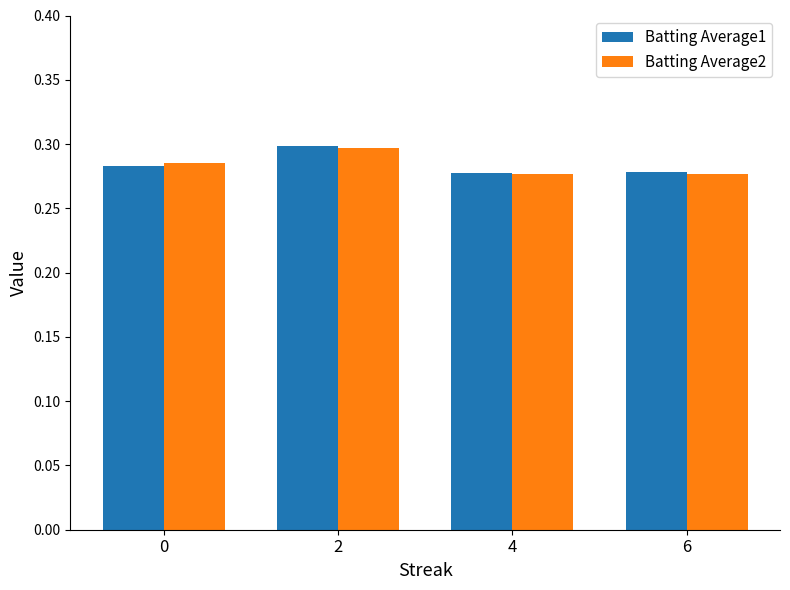

Between 2 and 6, which series saw the biggest shift?

Batting Average1